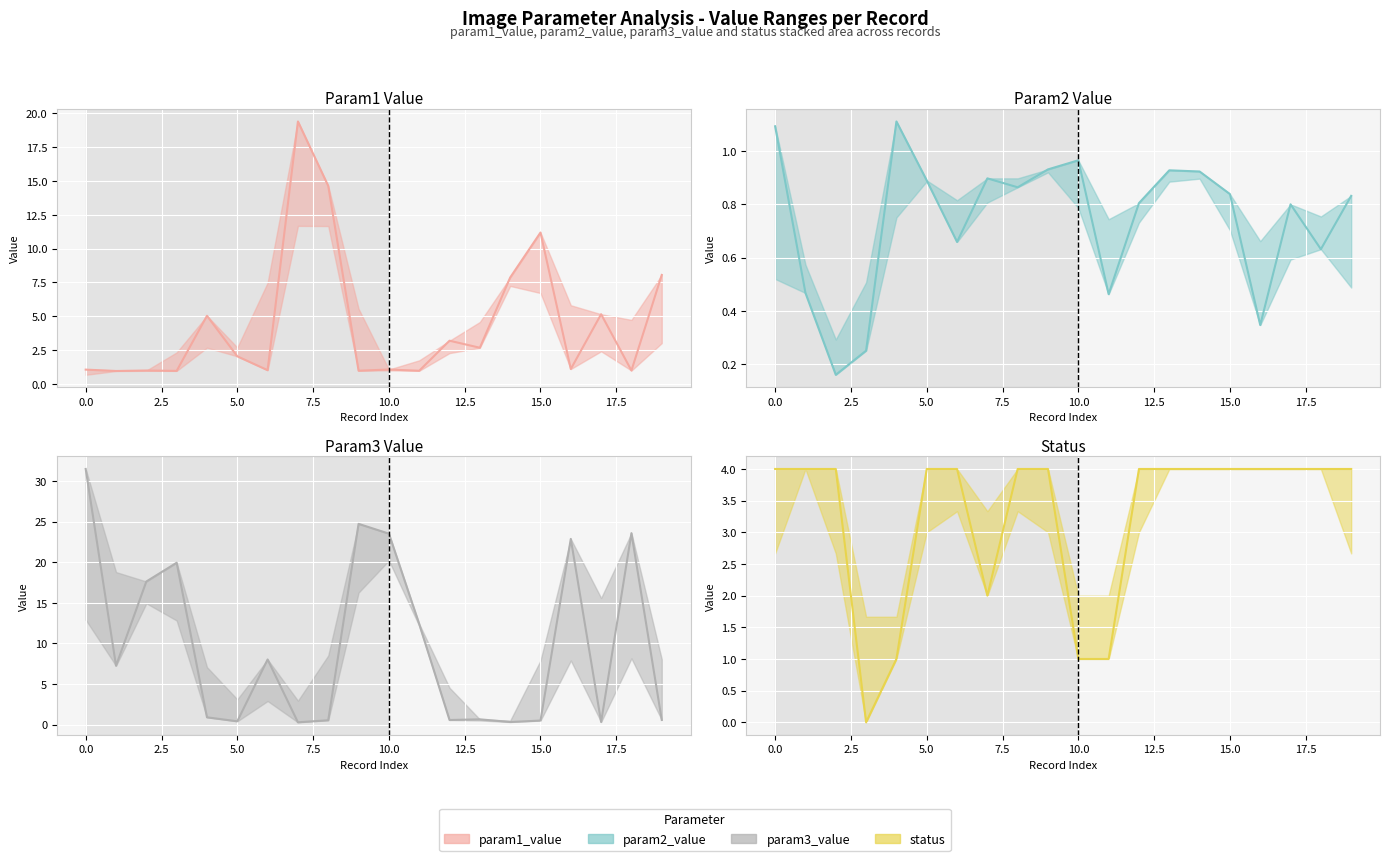

What is the label of the 1st point from the right?

19